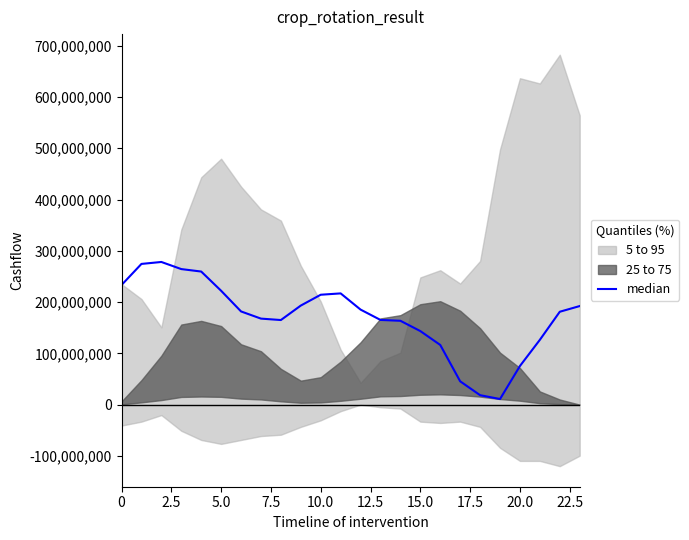

Which has a higher value, 5.0 or 18?

5.0